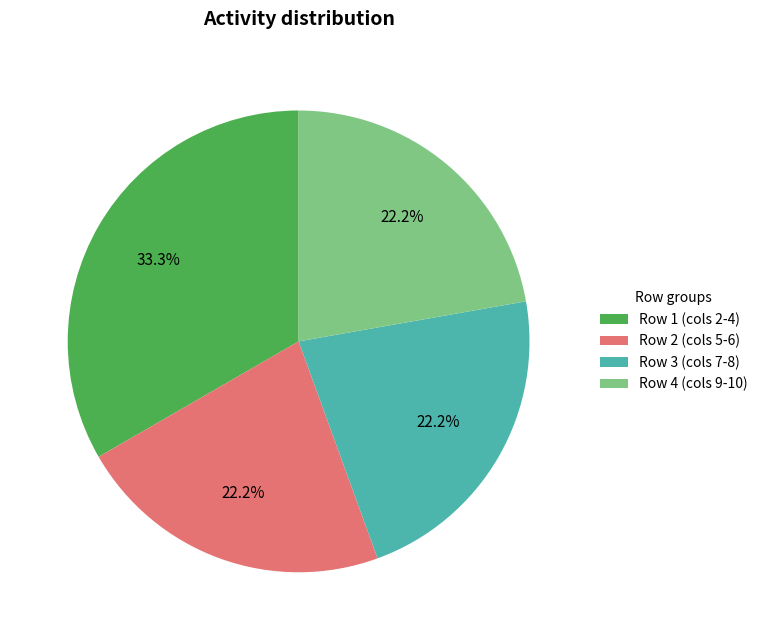

Is there a majority slice in this chart?

No